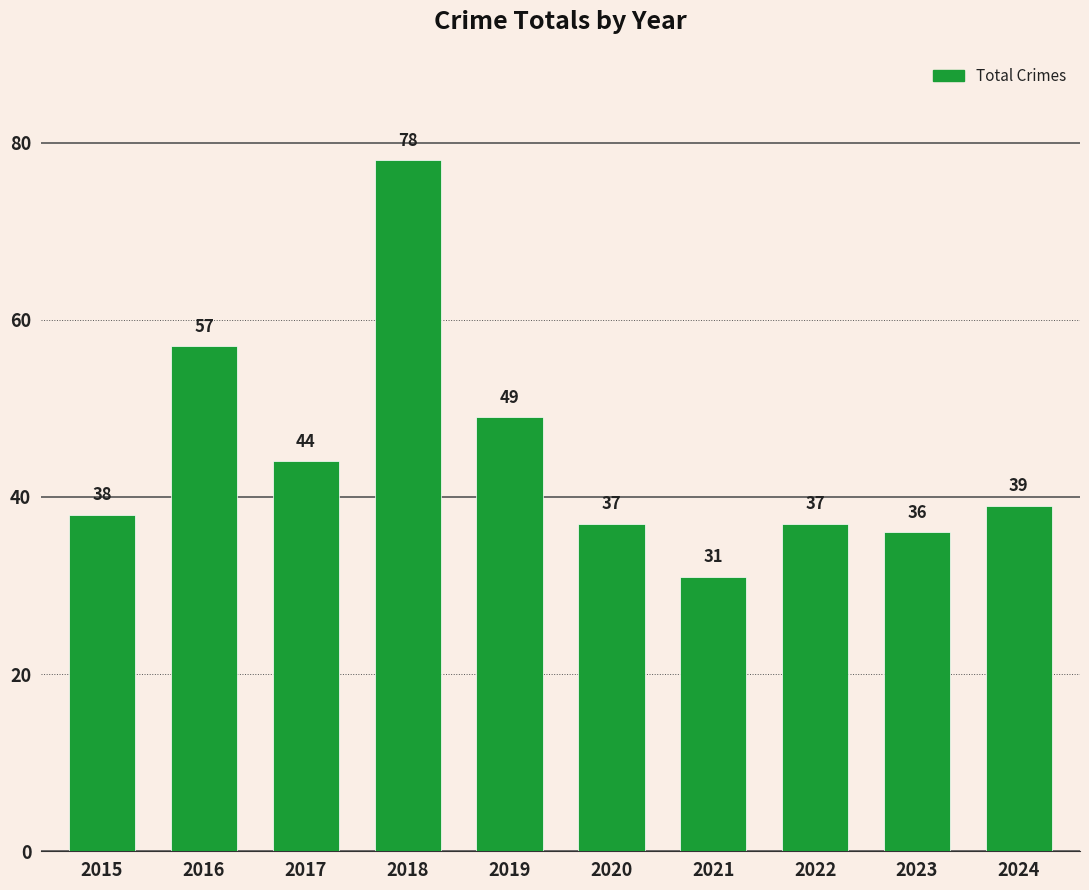

Reading left to right, what are all the values shown in this chart?

2015=38	2016=57	2017=44	2018=78	2019=49	2020=37	2021=31	2022=37	2023=36	2024=39